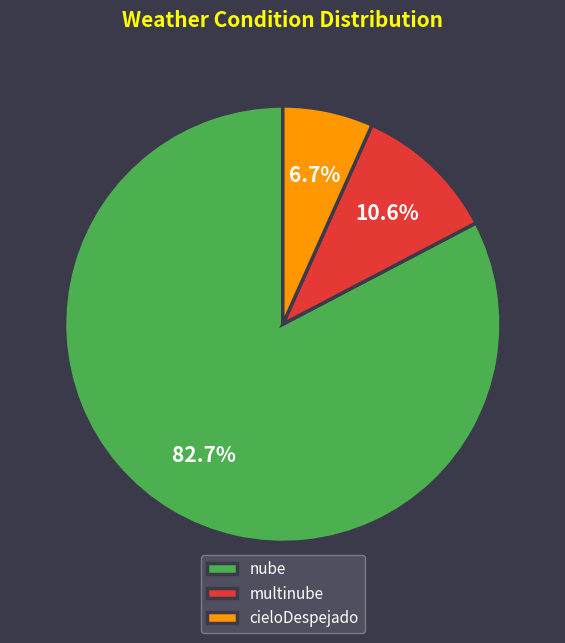

What portion of the pie excludes cieloDespejado?

93.3%